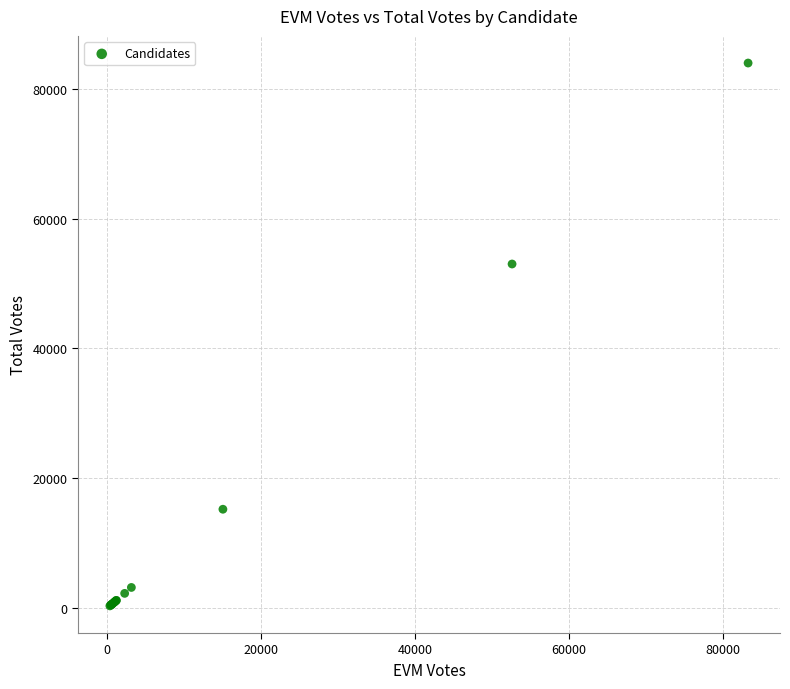

What Y value in the scatter plot is closest to 42155?

52999